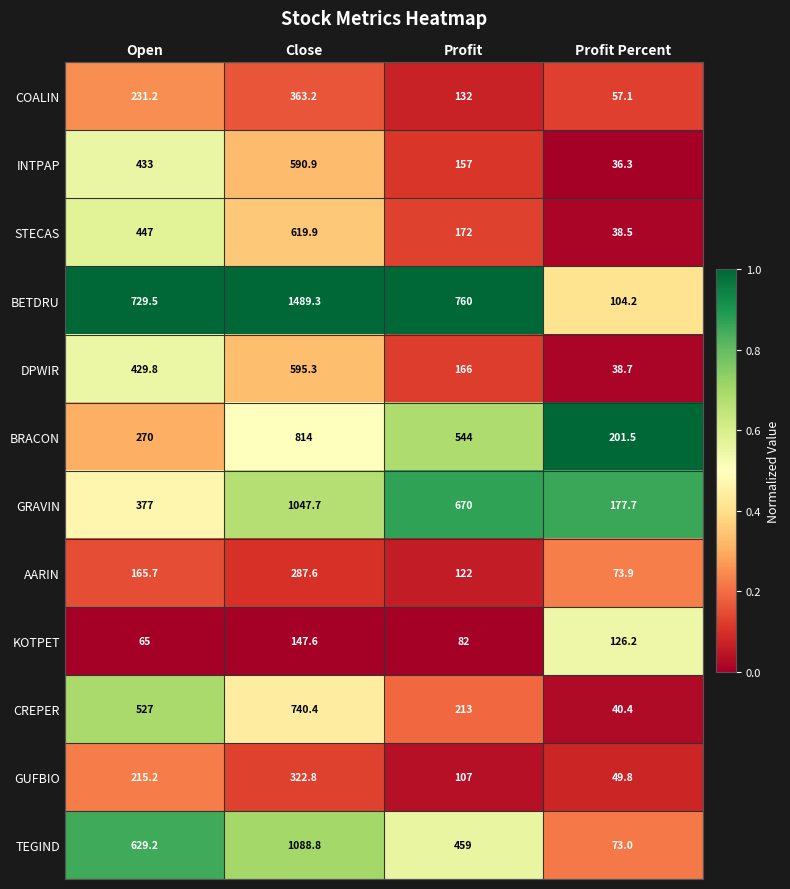

At Close, list the series in order from smallest to largest.

KOTPET, AARIN, GUFBIO, COALIN, INTPAP, DPWIR, STECAS, CREPER, BRACON, GRAVIN, TEGIND, BETDRU